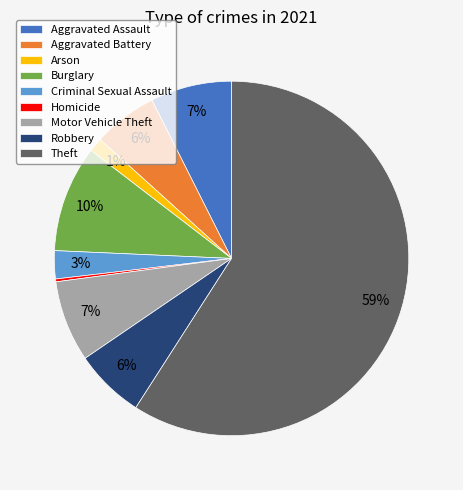

Between Theft and Robbery, which is larger?

Theft